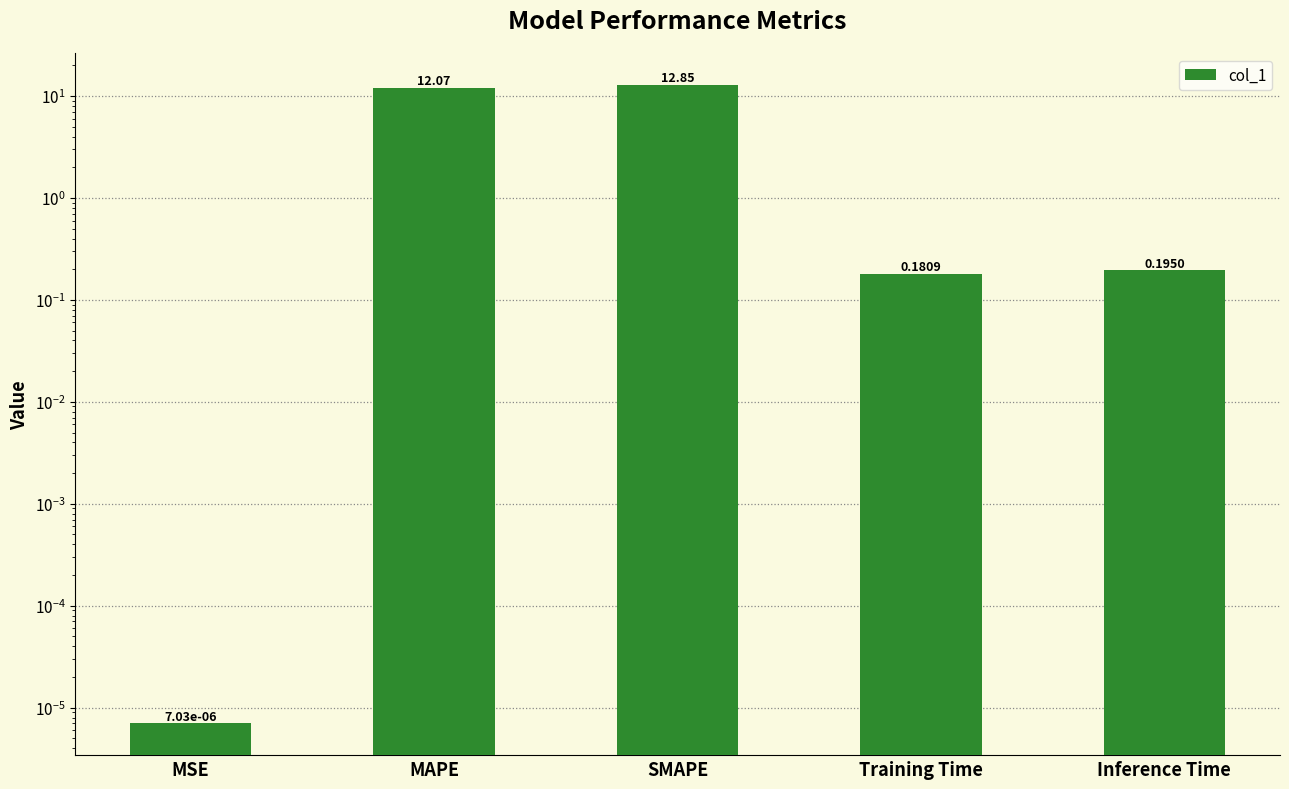

True or false: the data shows 0.2 at Training Time.

True